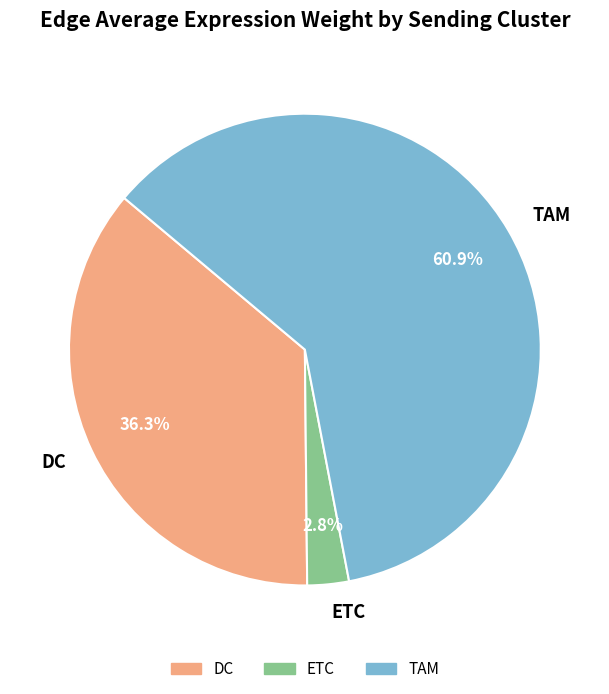

True or false: DC accounts for 17% of the total.

False